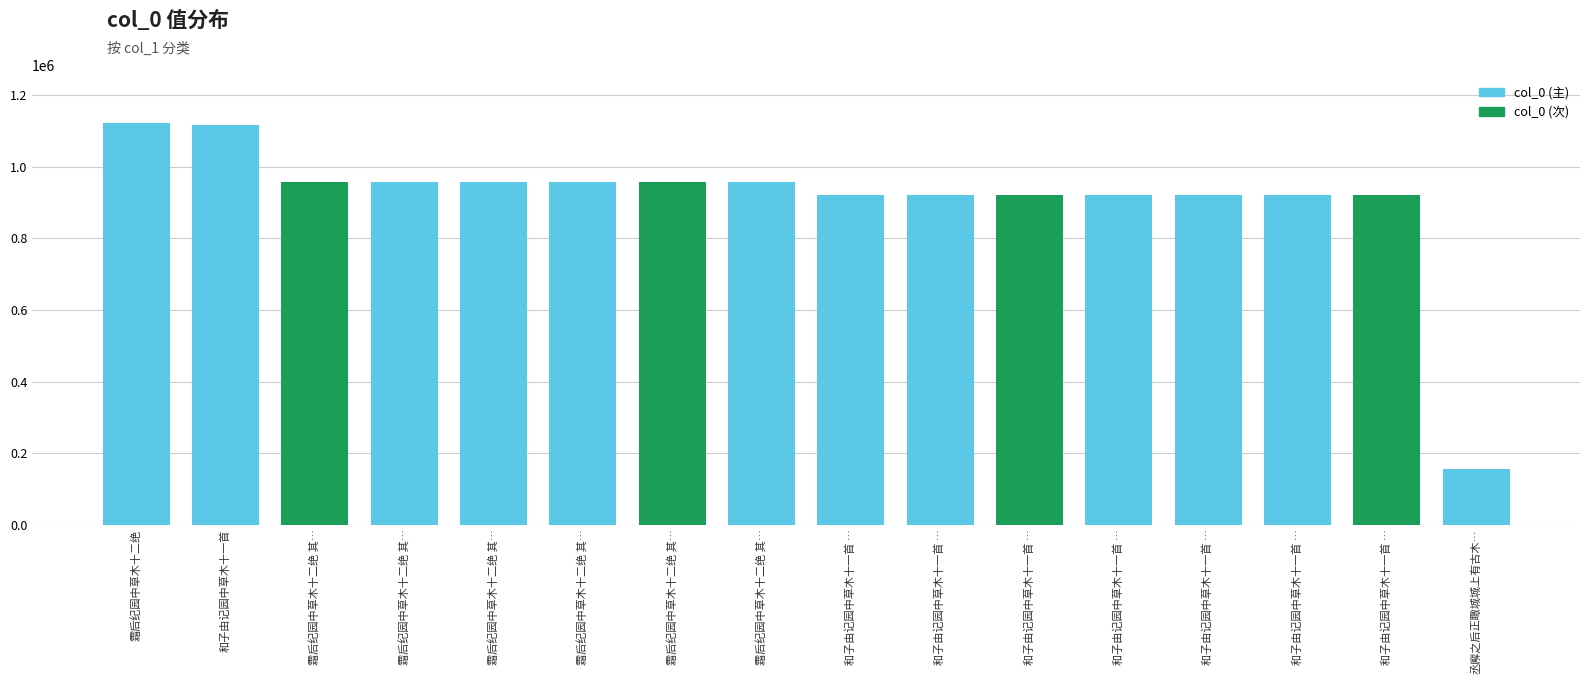

How many data points does each series have?

16